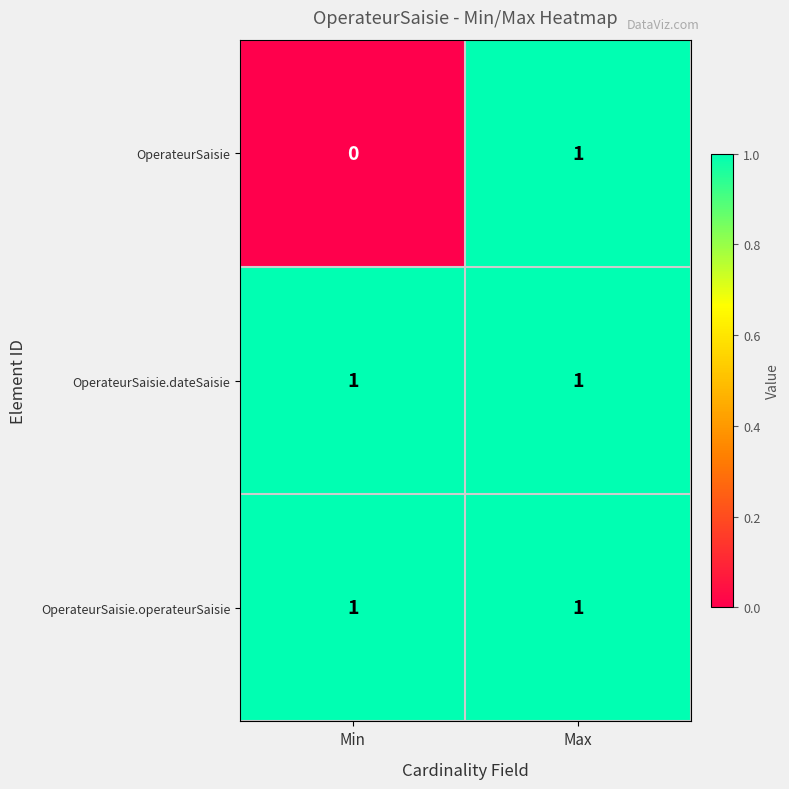

At which label does OperateurSaisie reach its minimum?

Min